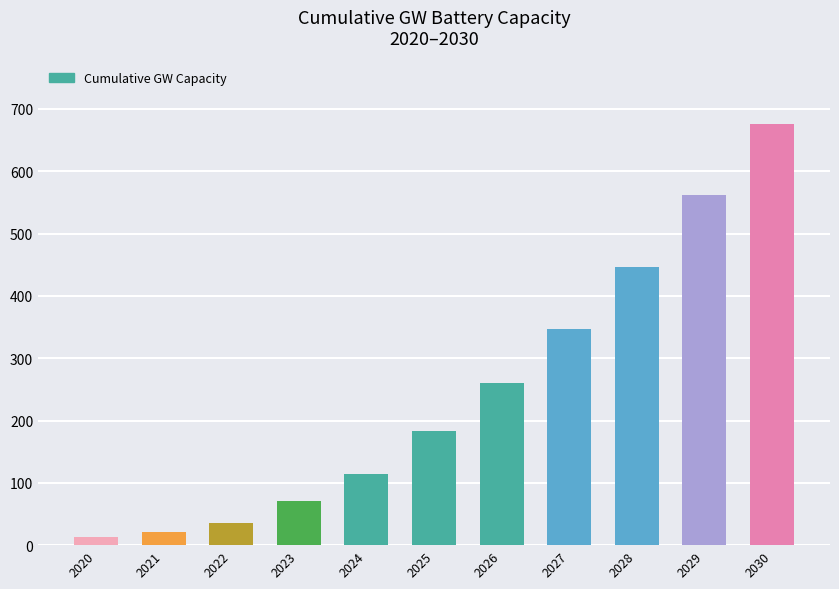

Reading left to right, what are all the values shown in this chart?

13.2	21.4	36.2	71.1	114.9	183.3	260.7	346.6	446.4	561.3	676.3